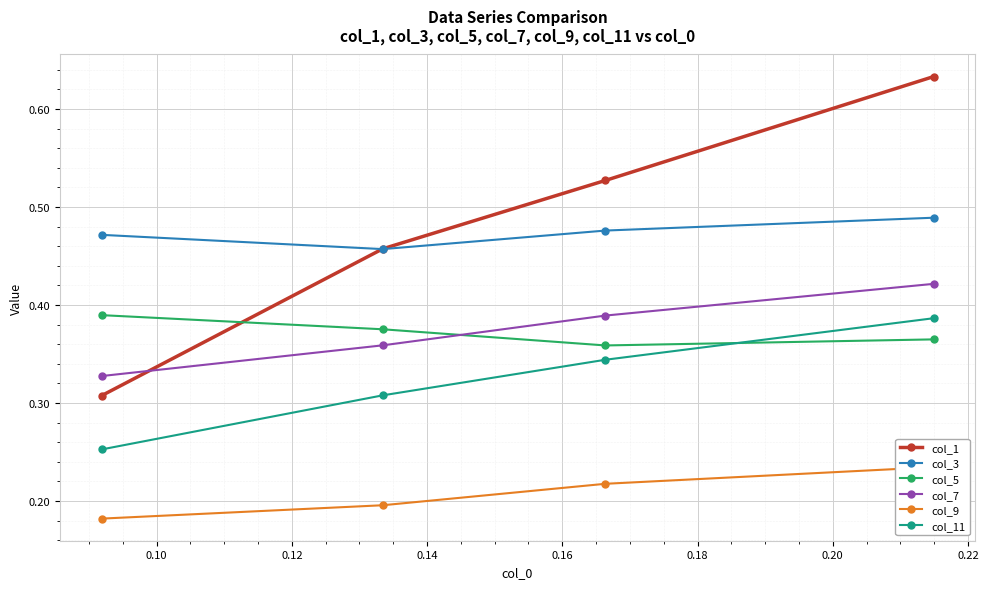

What is the value of the col_5 point at the 2nd from the left?

0.4